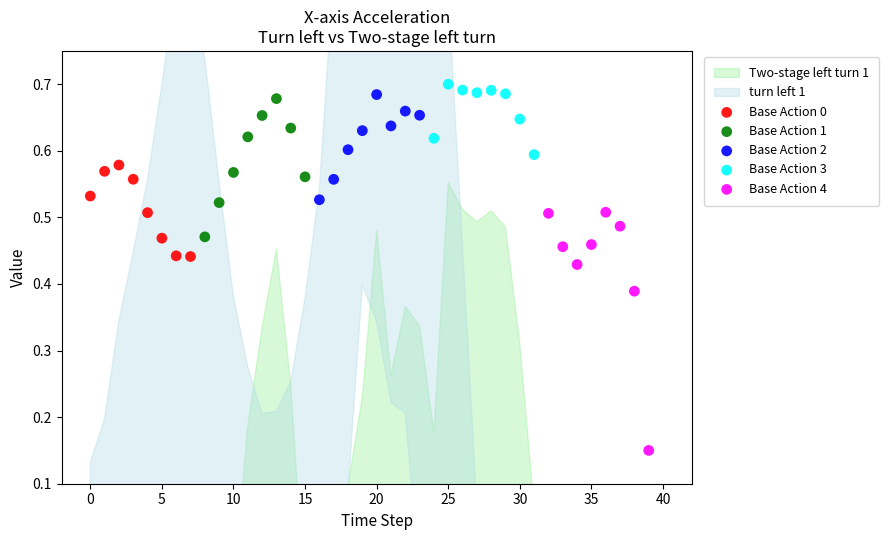

Which series reaches the minimum Y coordinate?

Base Action 4